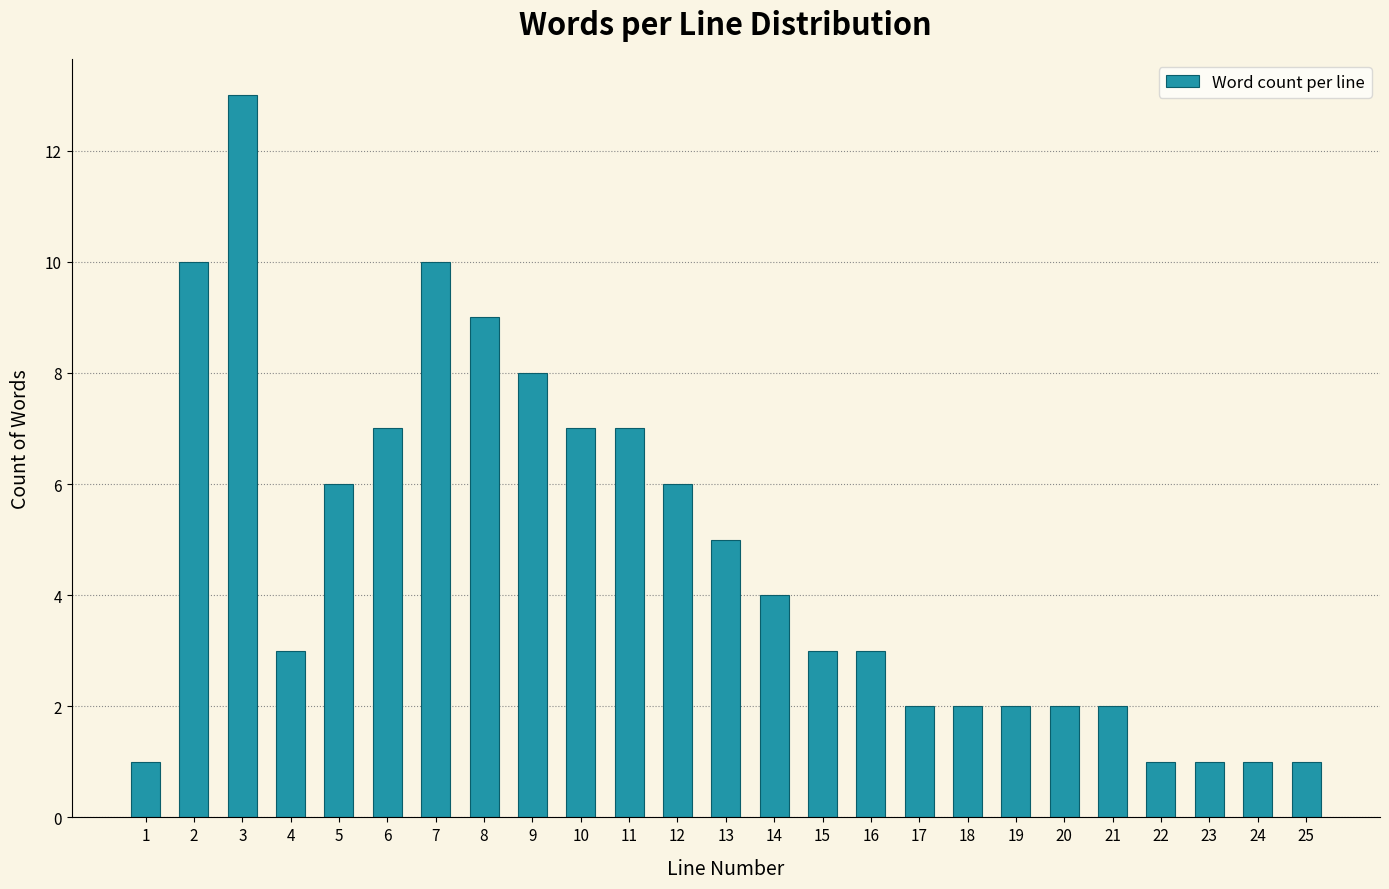

Reading left to right, what are all the values shown in this chart?

1	10	13	3	6	7	10	9	8	7	7	6	5	4	3	3	2	2	2	2	2	1	1	1	1